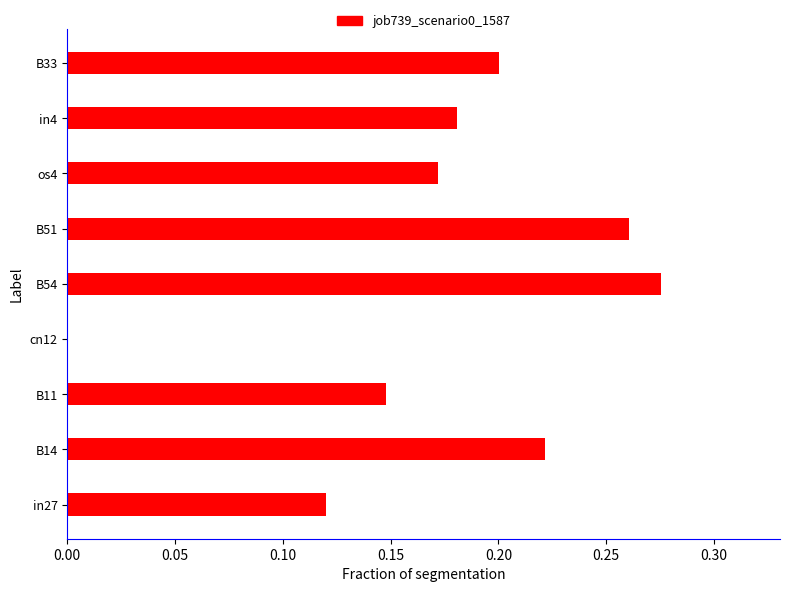

Which label corresponds to the largest value in the chart?

B54